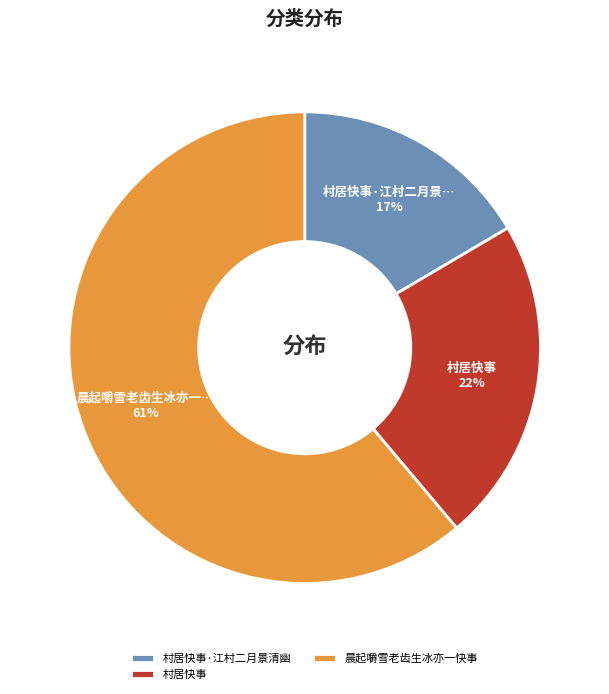

What percentage is the 村居快事 slice, to the nearest percent?

22%